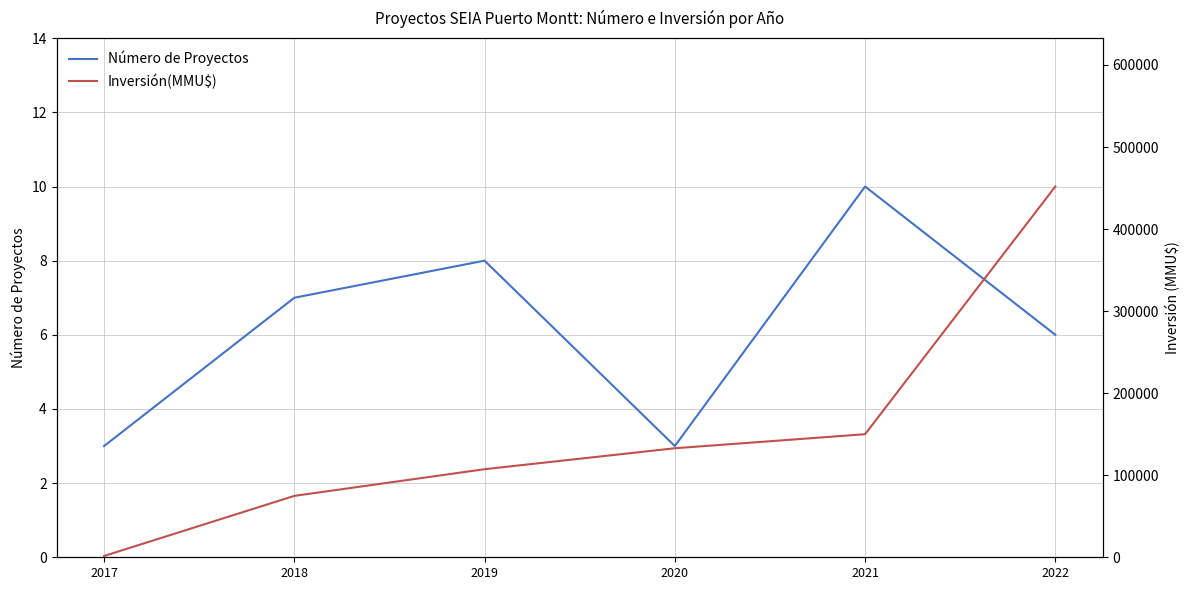

At which category is the sum across all series the highest?

2022